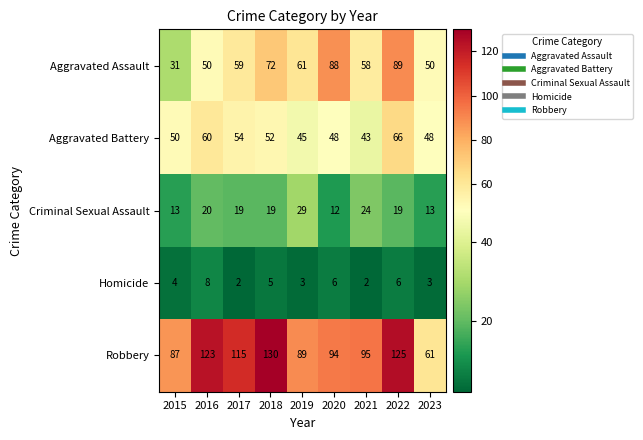

What is the difference between the second highest and minimum values in the Robbery series?

64